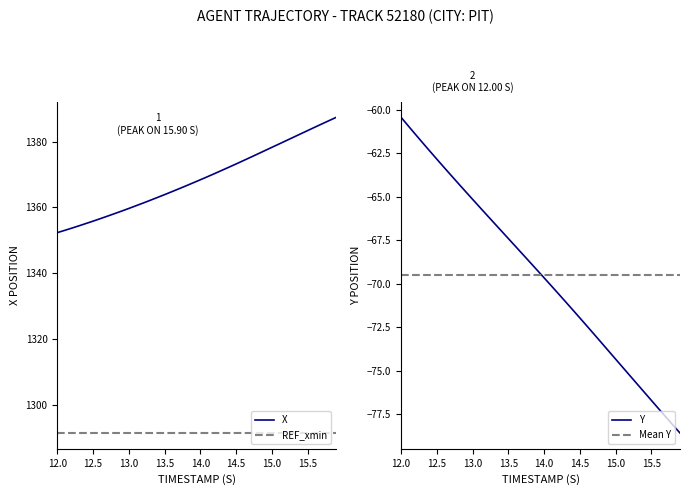

What is the lowest value of the Y series?

-78.6